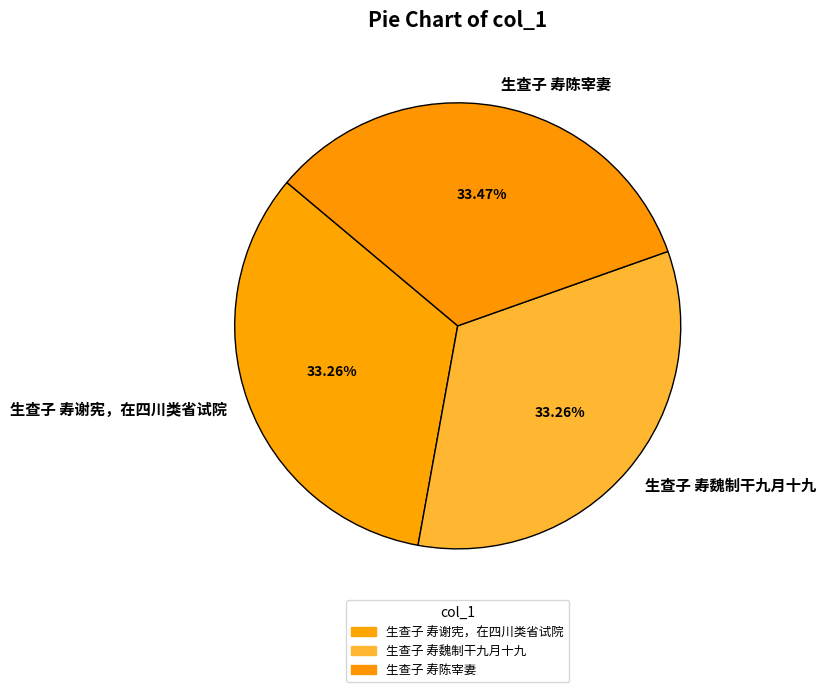

Combined, do 生查子 寿陈宰妻 and 生查子 寿谢宪，在四川类省试院 account for over 50%?

Yes